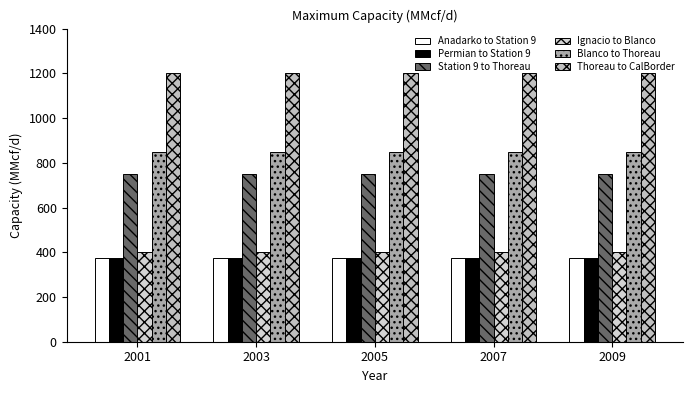

Rank the series by their maximum value, from highest to lowest.

Thoreau to CalBorder, Blanco to Thoreau, Station 9 to Thoreau, Ignacio to Blanco, Anadarko to Station 9, Permian to Station 9